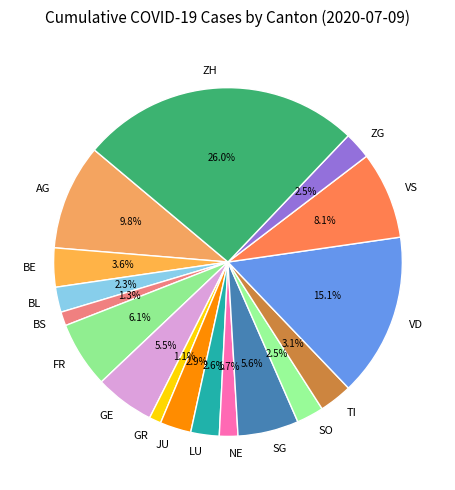

Count the number of slices in the pie.

17